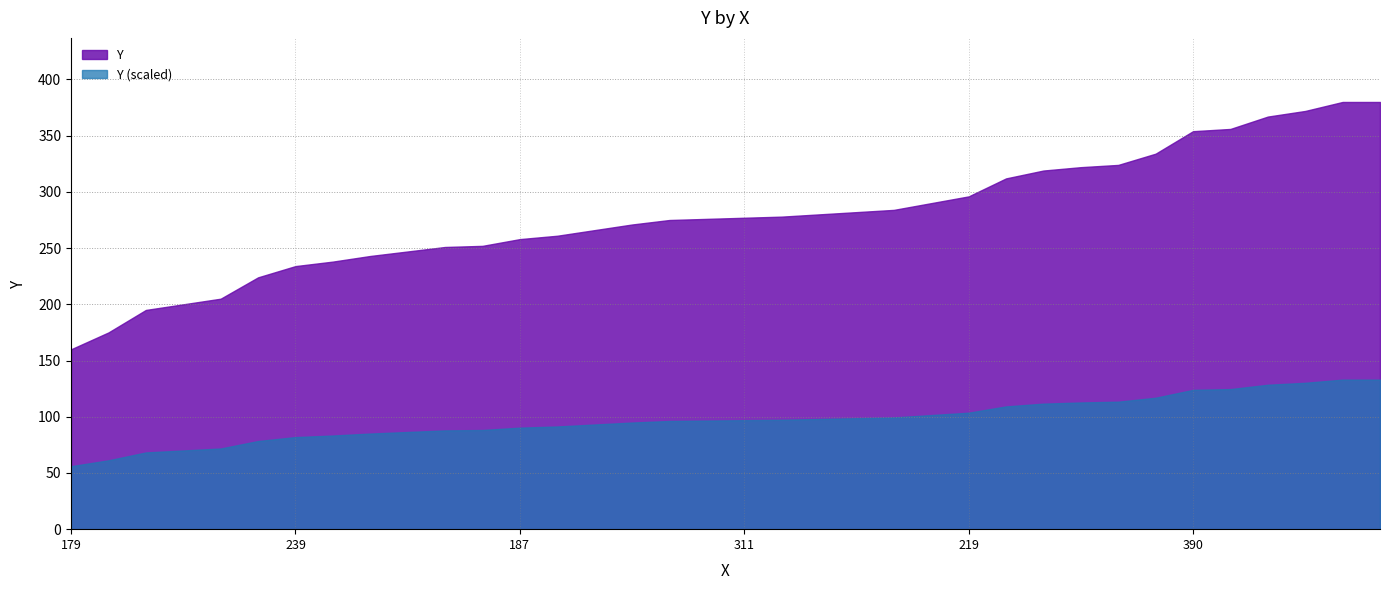

What is the smallest value displayed?

56.0